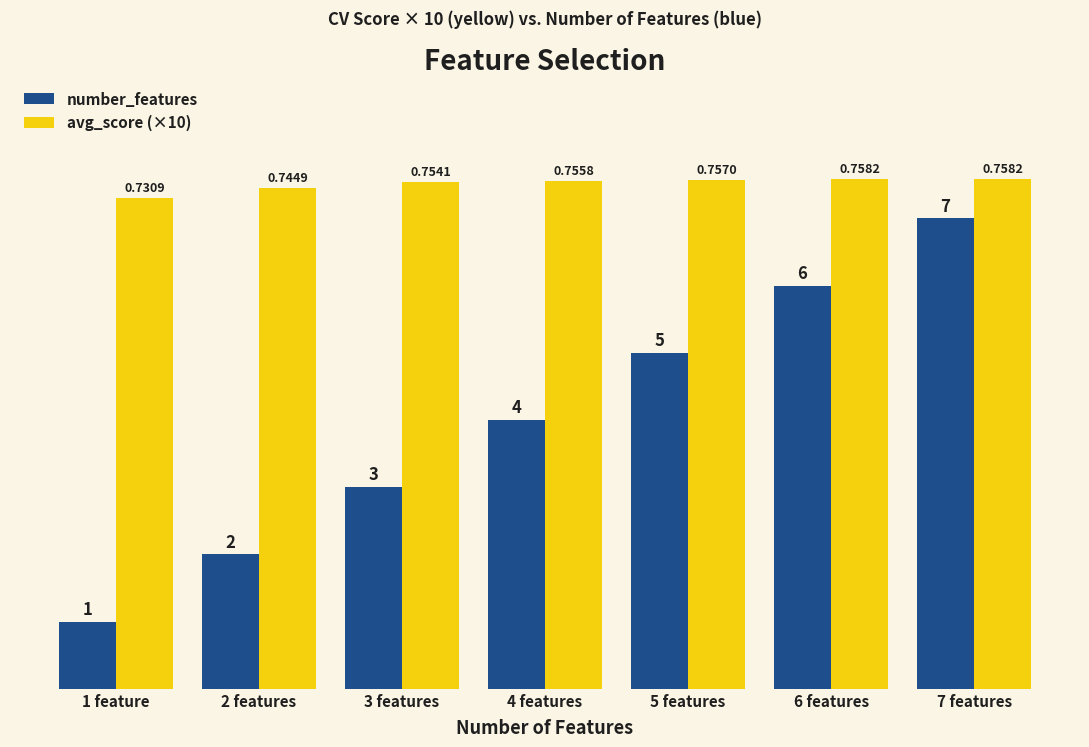

What is the sum of the number_features values at 2 features and 5 features?

7.0